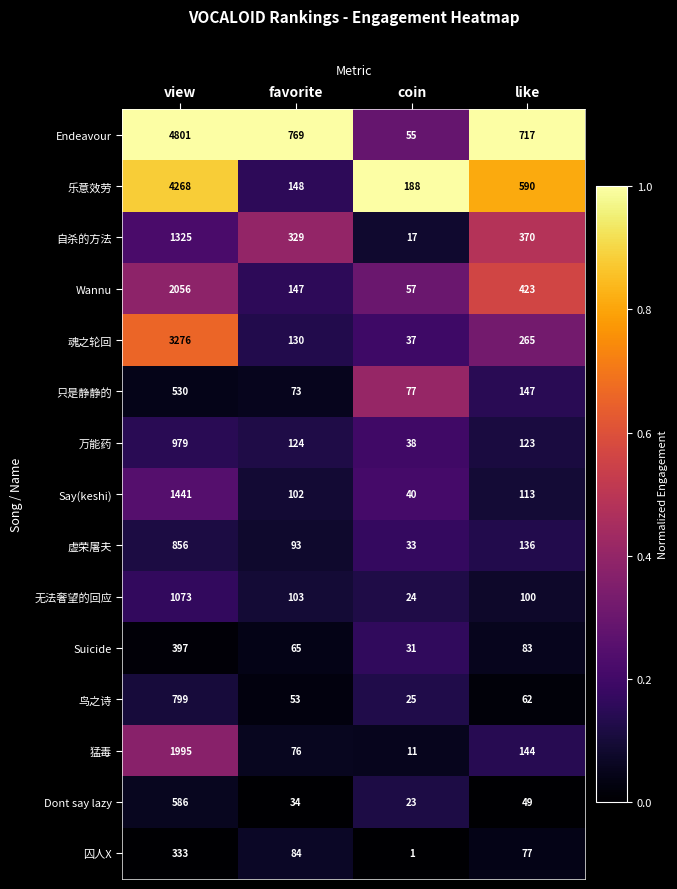

Rank the series at view from highest to lowest value.

Endeavour, 乐意效劳, 魂之轮回, Wannu, 猛毒, Say(keshi), 自杀的方法, 无法奢望的回应, 万能药, 虚荣屠夫, 鸟之诗, Dont say lazy, 只是静静的, Suicide, 囚人X